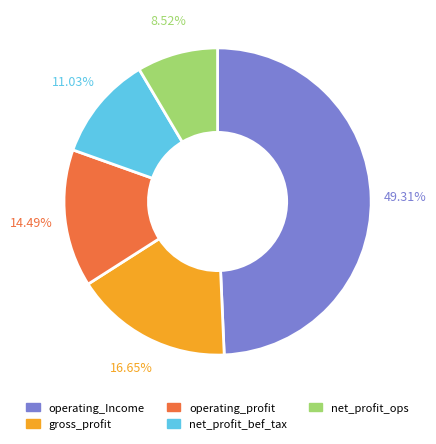

Is there any slice that represents more than half of the pie?

No